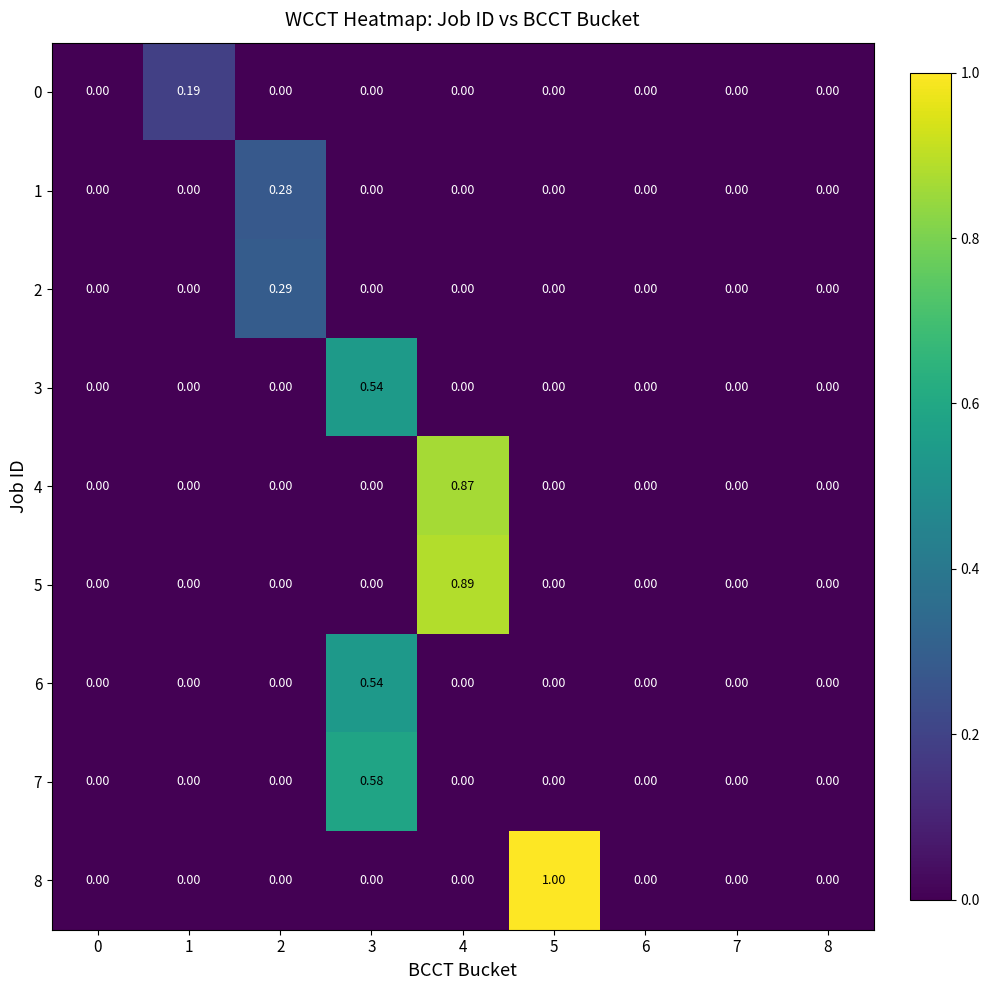

Reading left to right, list all the values displayed in this chart.

row_0: 0=0.0	1=0.2	2=0.0	3=0.0	4=0.0	5=0.0	6=0.0	7=0.0	8=0.0
row_1: 0=0.0	1=0.0	2=0.3	3=0.0	4=0.0	5=0.0	6=0.0	7=0.0	8=0.0
row_2: 0=0.0	1=0.0	2=0.3	3=0.0	4=0.0	5=0.0	6=0.0	7=0.0	8=0.0
row_3: 0=0.0	1=0.0	2=0.0	3=0.5	4=0.0	5=0.0	6=0.0	7=0.0	8=0.0
row_4: 0=0.0	1=0.0	2=0.0	3=0.0	4=0.9	5=0.0	6=0.0	7=0.0	8=0.0
row_5: 0=0.0	1=0.0	2=0.0	3=0.0	4=0.9	5=0.0	6=0.0	7=0.0	8=0.0
row_6: 0=0.0	1=0.0	2=0.0	3=0.5	4=0.0	5=0.0	6=0.0	7=0.0	8=0.0
row_7: 0=0.0	1=0.0	2=0.0	3=0.6	4=0.0	5=0.0	6=0.0	7=0.0	8=0.0
row_8: 0=0.0	1=0.0	2=0.0	3=0.0	4=0.0	5=1.0	6=0.0	7=0.0	8=0.0